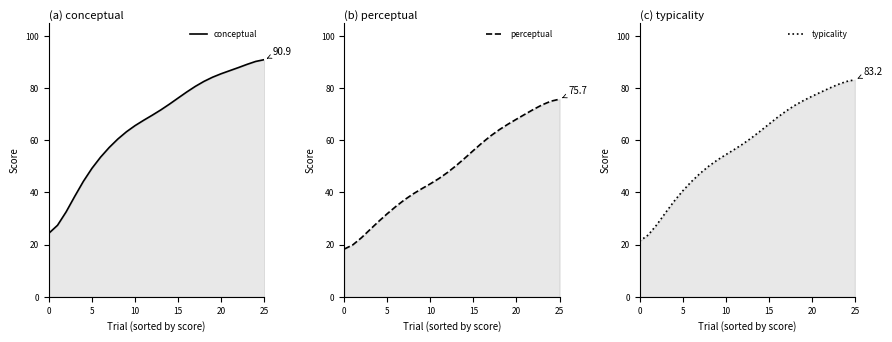

The typicality series shows 12.5 at 20. True or false?

False